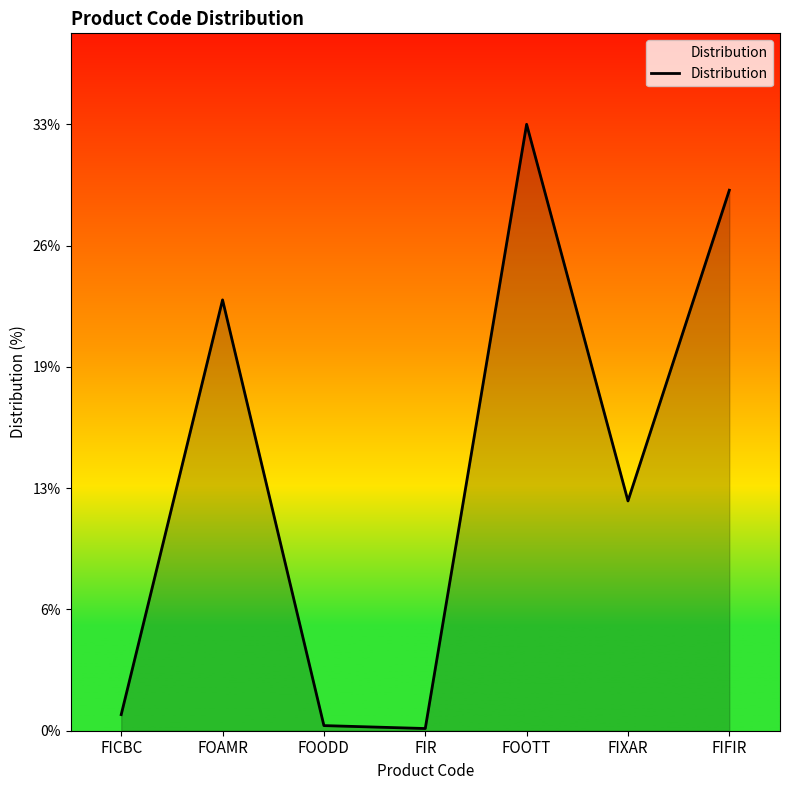

What is the label of the 3rd point from the left?

FOODD